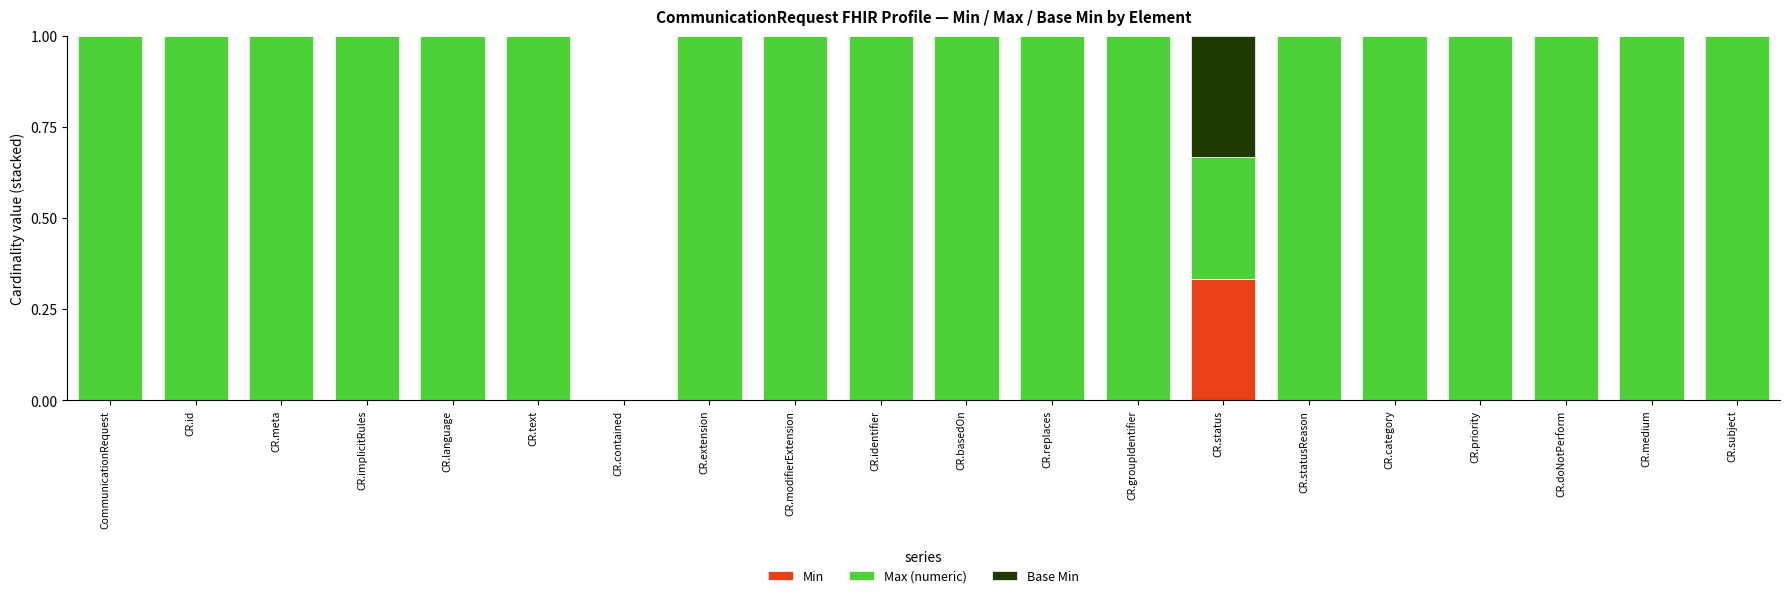

True or false: Min has a value of -0.1 at CR.modifierExtension.

False